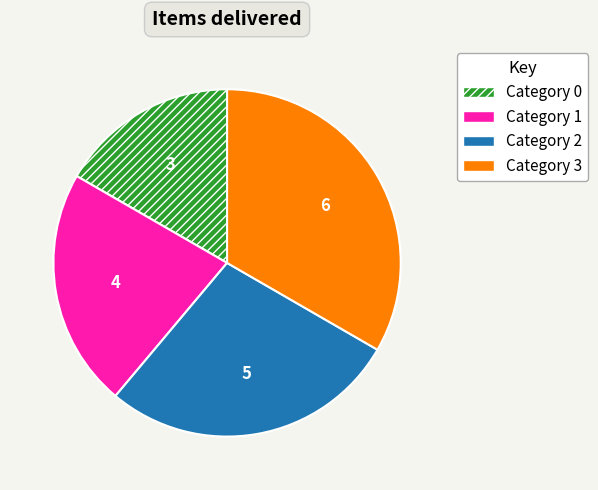

Is there a majority slice in this chart?

No